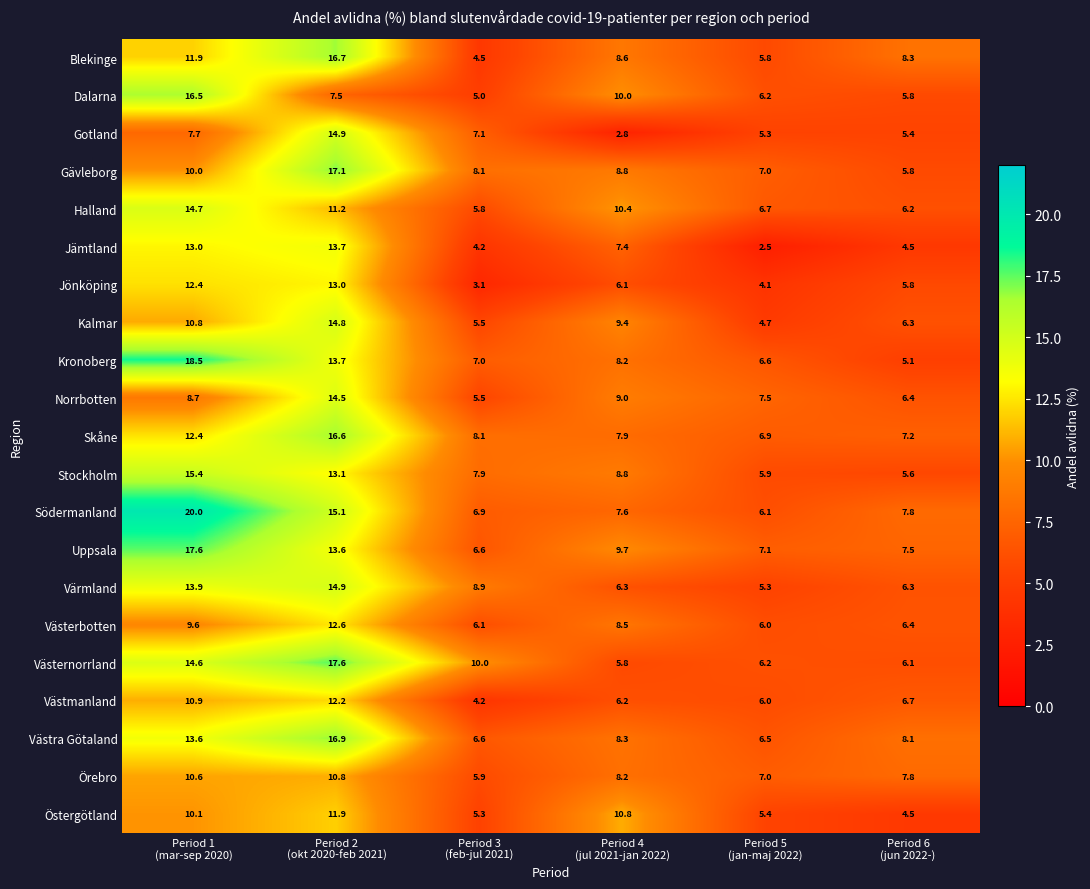

At which category is the sum across all series the highest?

Period 2
(okt 2020-feb 2021)